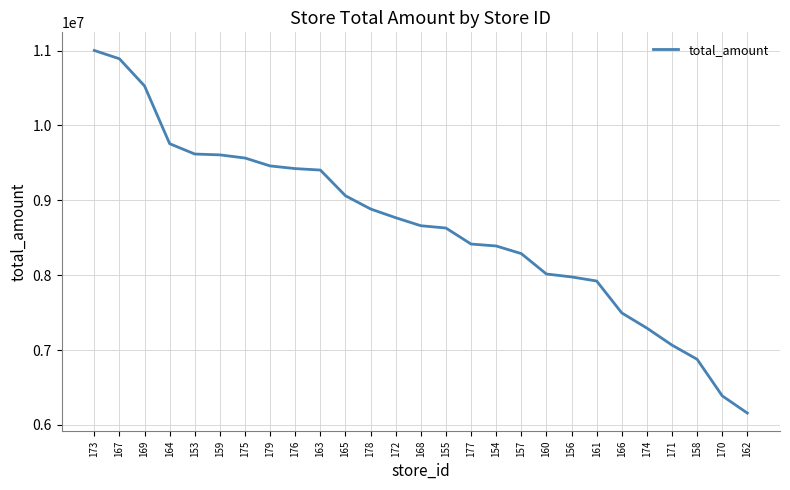

Read the value at 153, to the nearest 50.

9618250